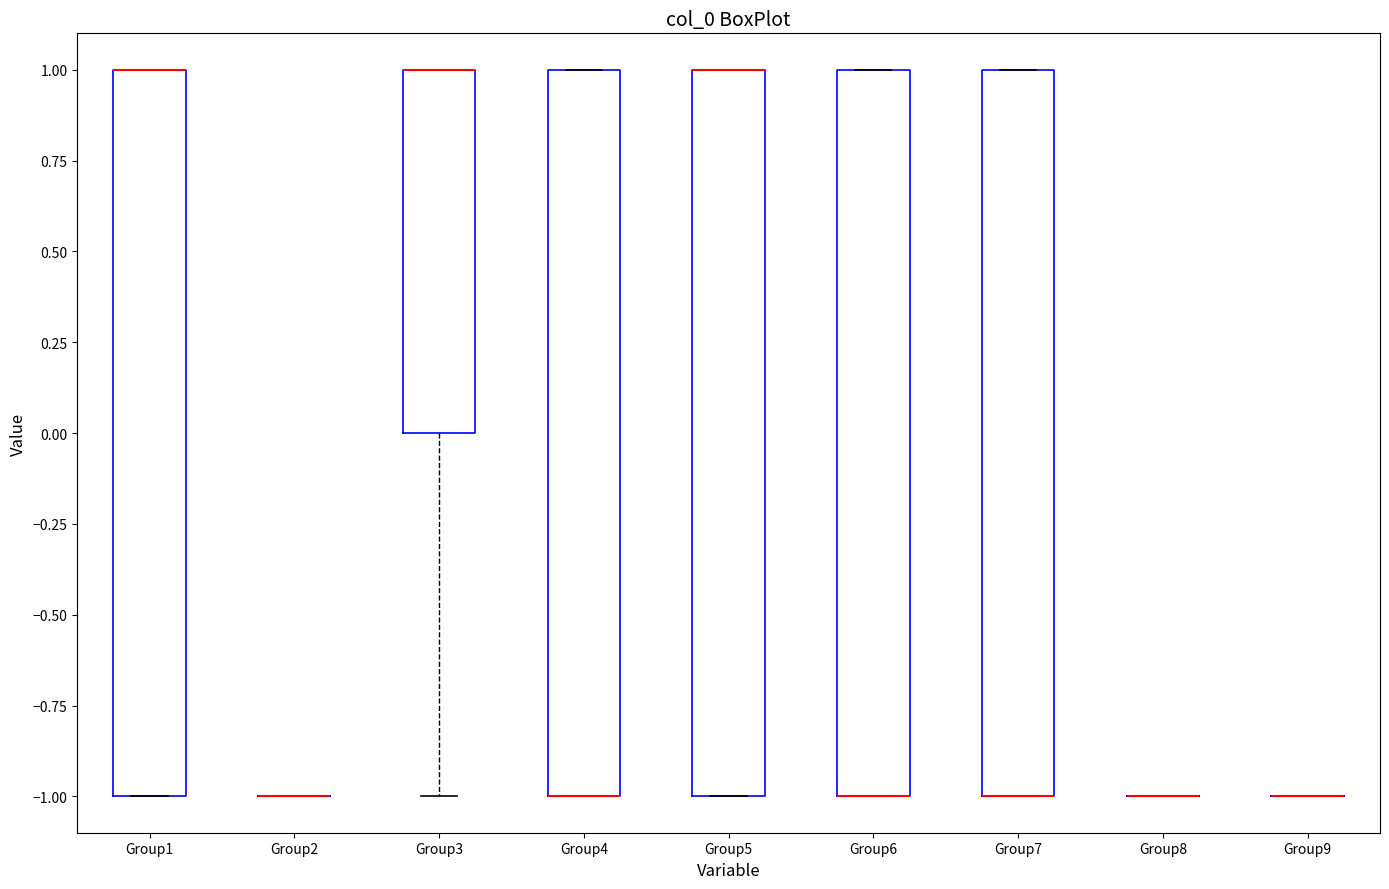

Reading left to right, transcribe this box plot: for each box, give where its median line is, the range the box spans, and where its two whiskers end, as read against the y-axis. The values are not printed on the chart, so give them approximately, as read against the axis.

Group1: median 1 (drawn on the box's upper edge), box -1 to 1, whiskers -1 to 1
Group2: box collapsed to a line at -1, whiskers -1 to -1
Group3: median 1 (drawn on the box's upper edge), box 0 to 1, whiskers -1 to 1
Group4: median -1 (drawn on the box's lower edge), box -1 to 1, whiskers -1 to 1
Group5: median 1 (drawn on the box's upper edge), box -1 to 1, whiskers -1 to 1
Group6: median -1 (drawn on the box's lower edge), box -1 to 1, whiskers -1 to 1
Group7: median -1 (drawn on the box's lower edge), box -1 to 1, whiskers -1 to 1
Group8: box collapsed to a line at -1, whiskers -1 to -1
Group9: box collapsed to a line at -1, whiskers -1 to -1